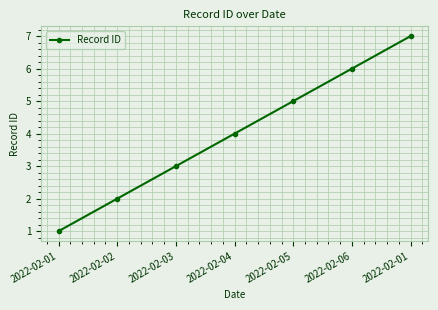

What is the change in value from 2022-02-03 to 2022-02-04?

+1